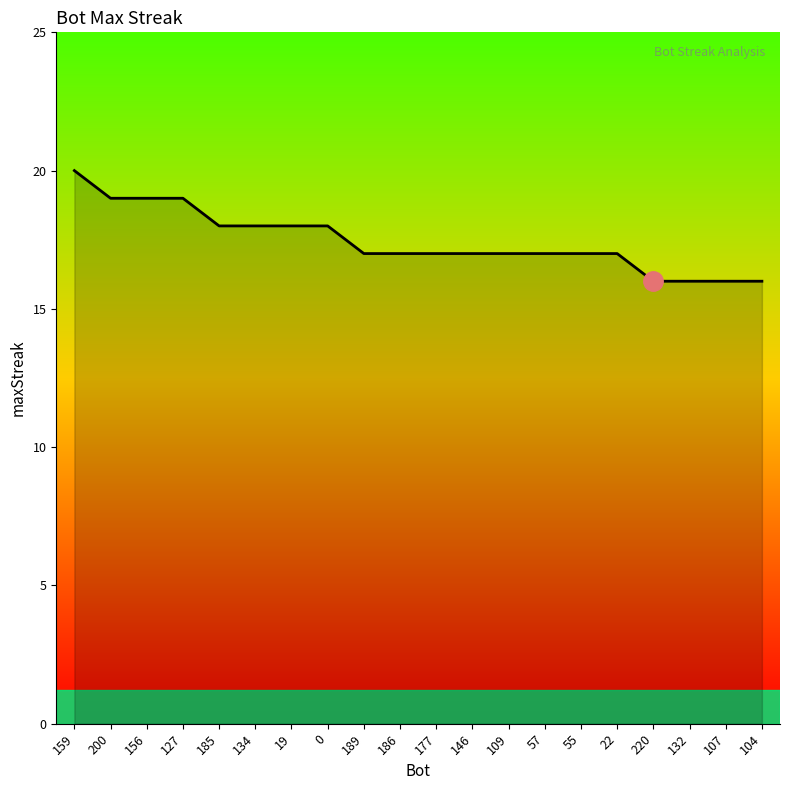

What is the smallest value displayed?

16